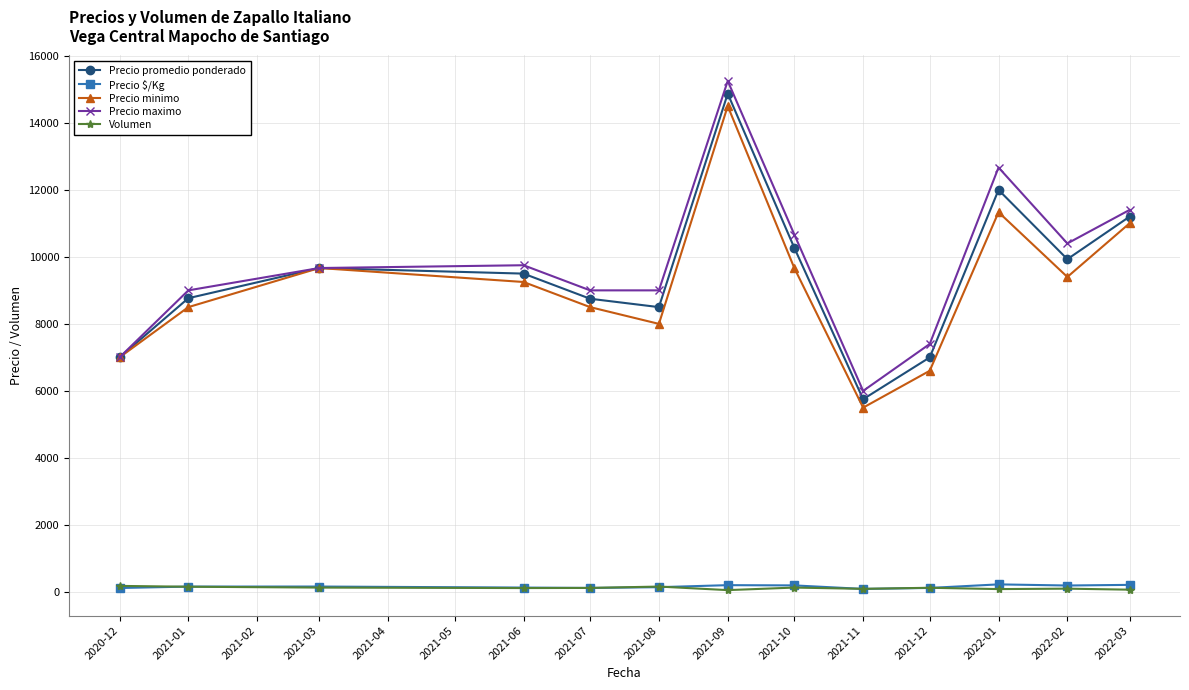

What is the label of the 13th point from the left?

2022-03